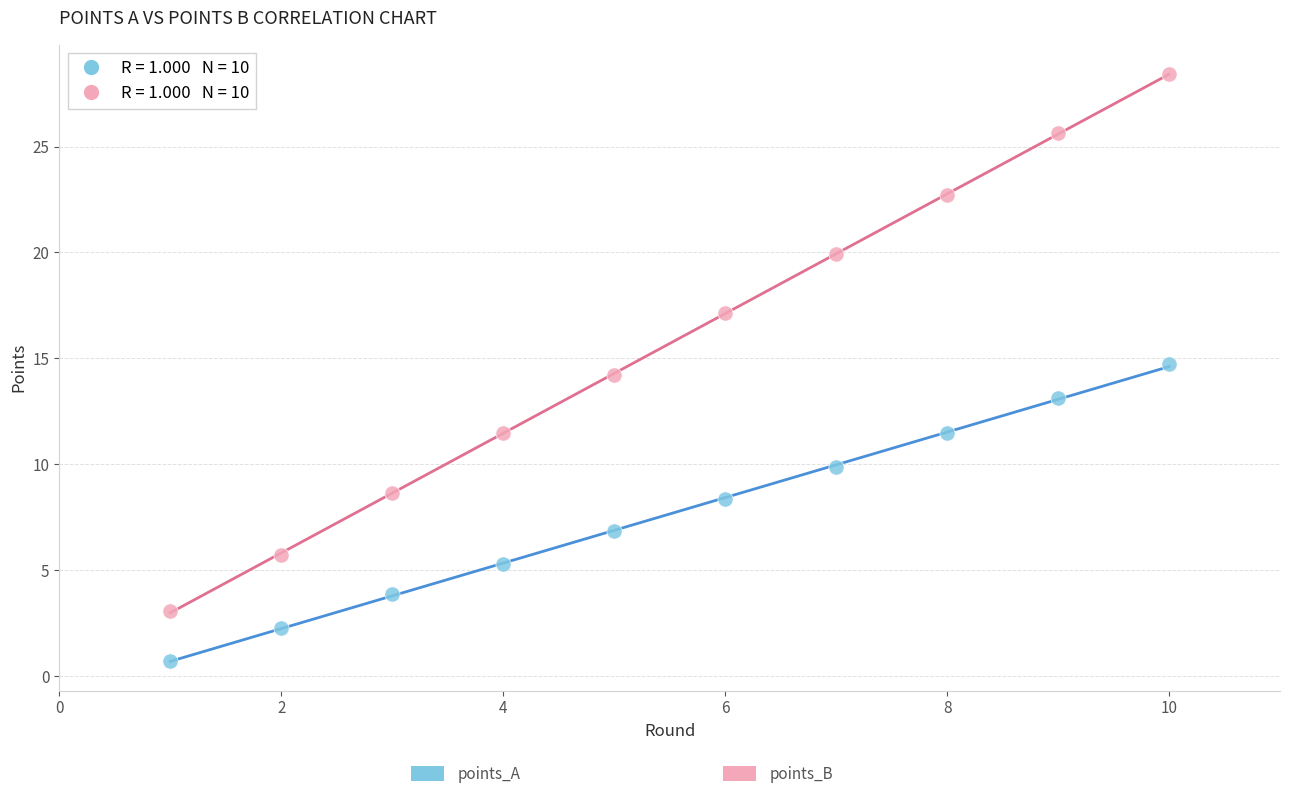

Across all data points, what is the range of Y values (max minus min)?

27.7